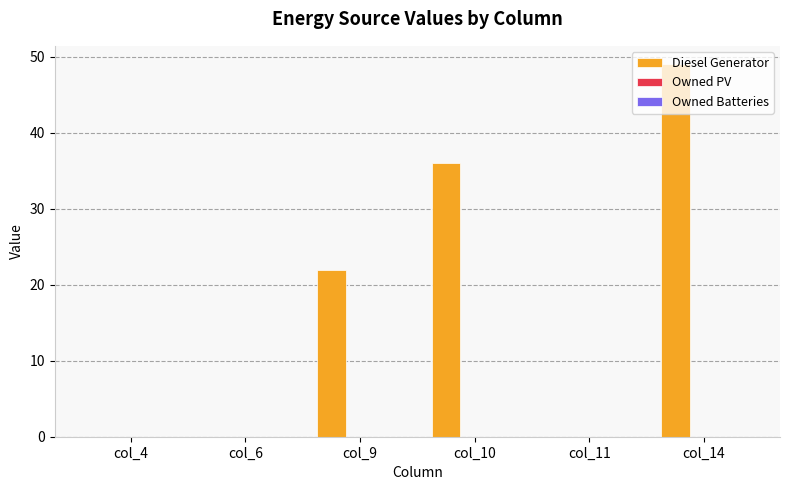

The value at col_14 is 49. True or false?

True